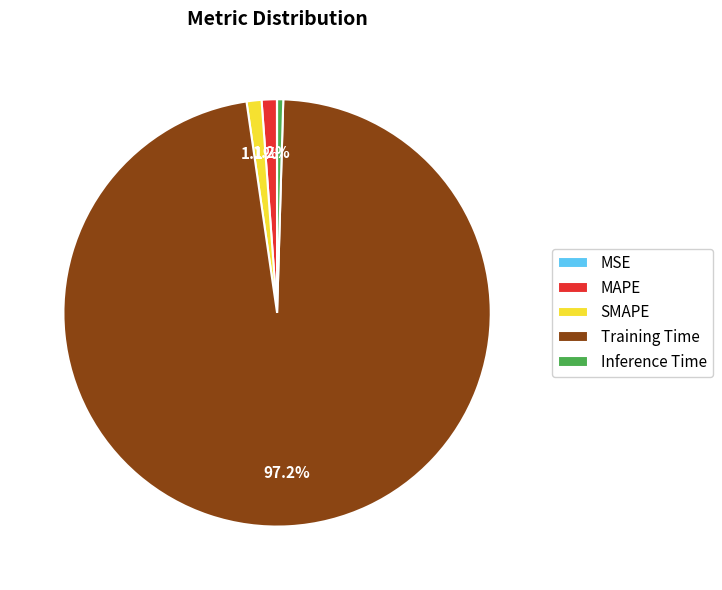

Is it true that SMAPE is 1% of the pie?

True